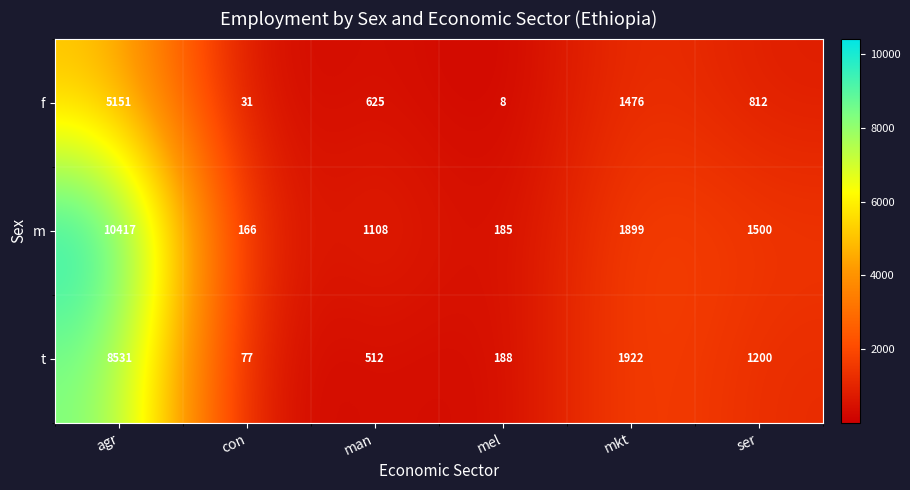

What is the total value across all series at con?

274